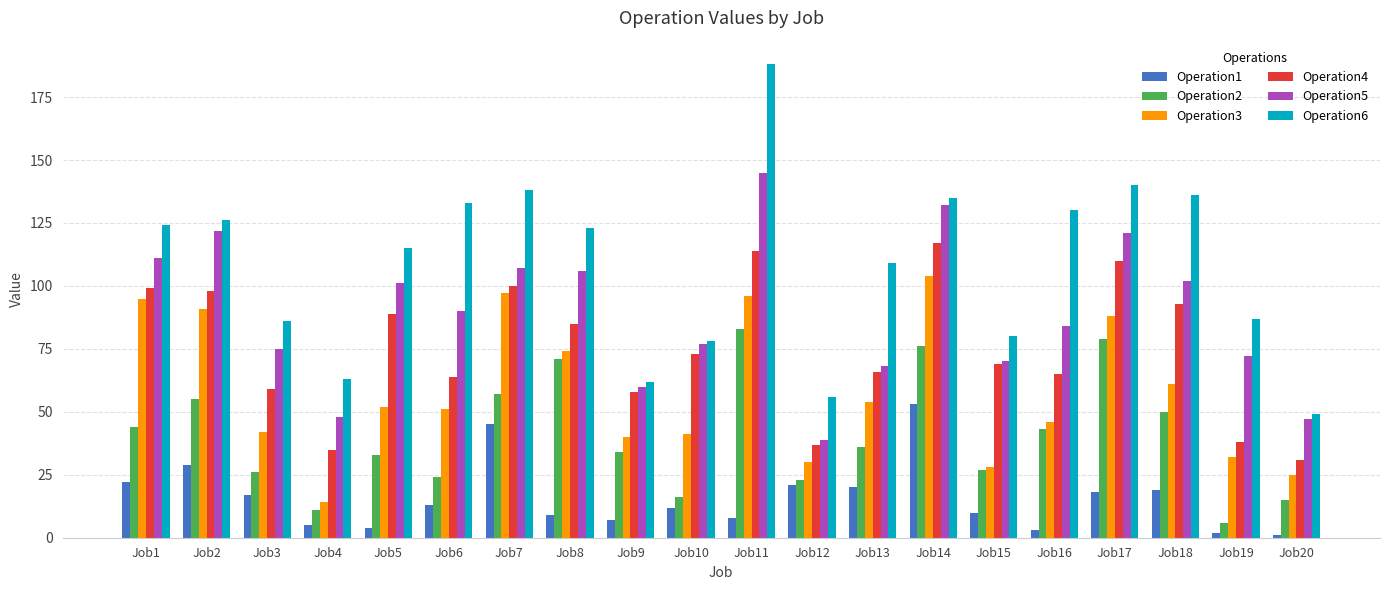

At which label is Operation1 closest to 27?

Job2